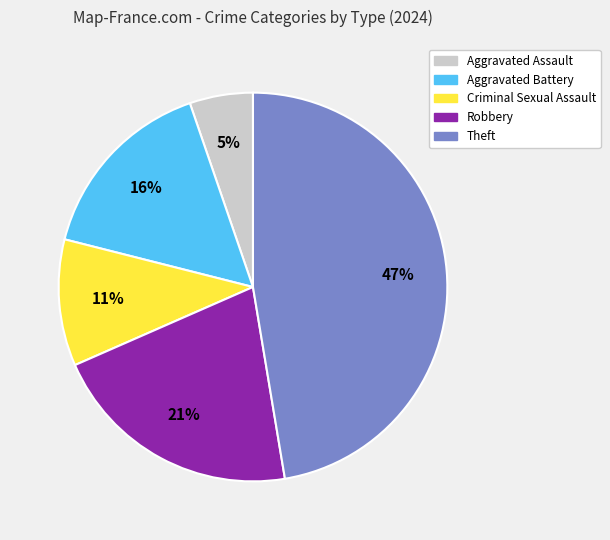

To the nearest percent, what is the average slice percentage?

20%